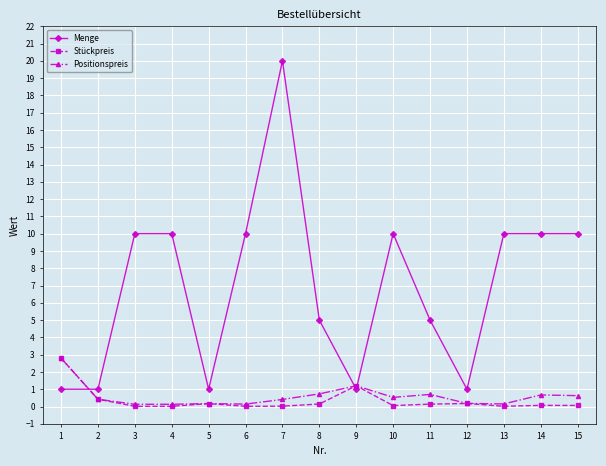

What is the difference between the maximum and minimum values in the Stückpreis series?

2.8